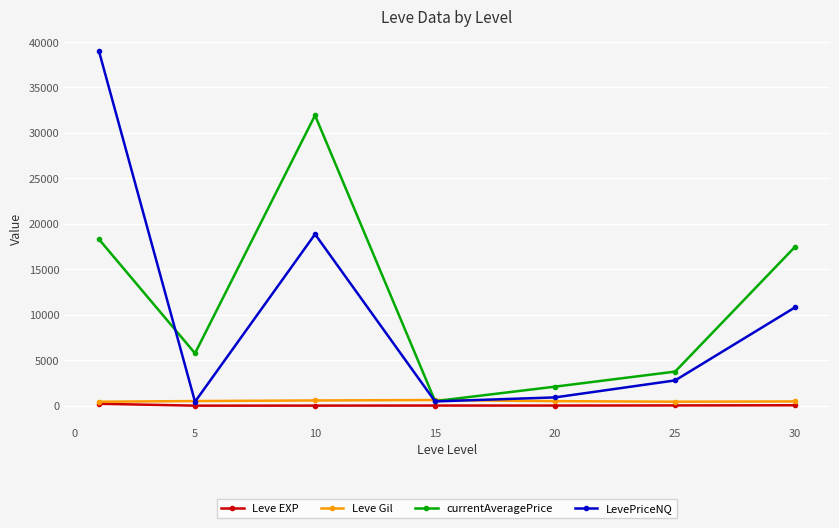

What is the highest value of the Leve EXP series?

210.7